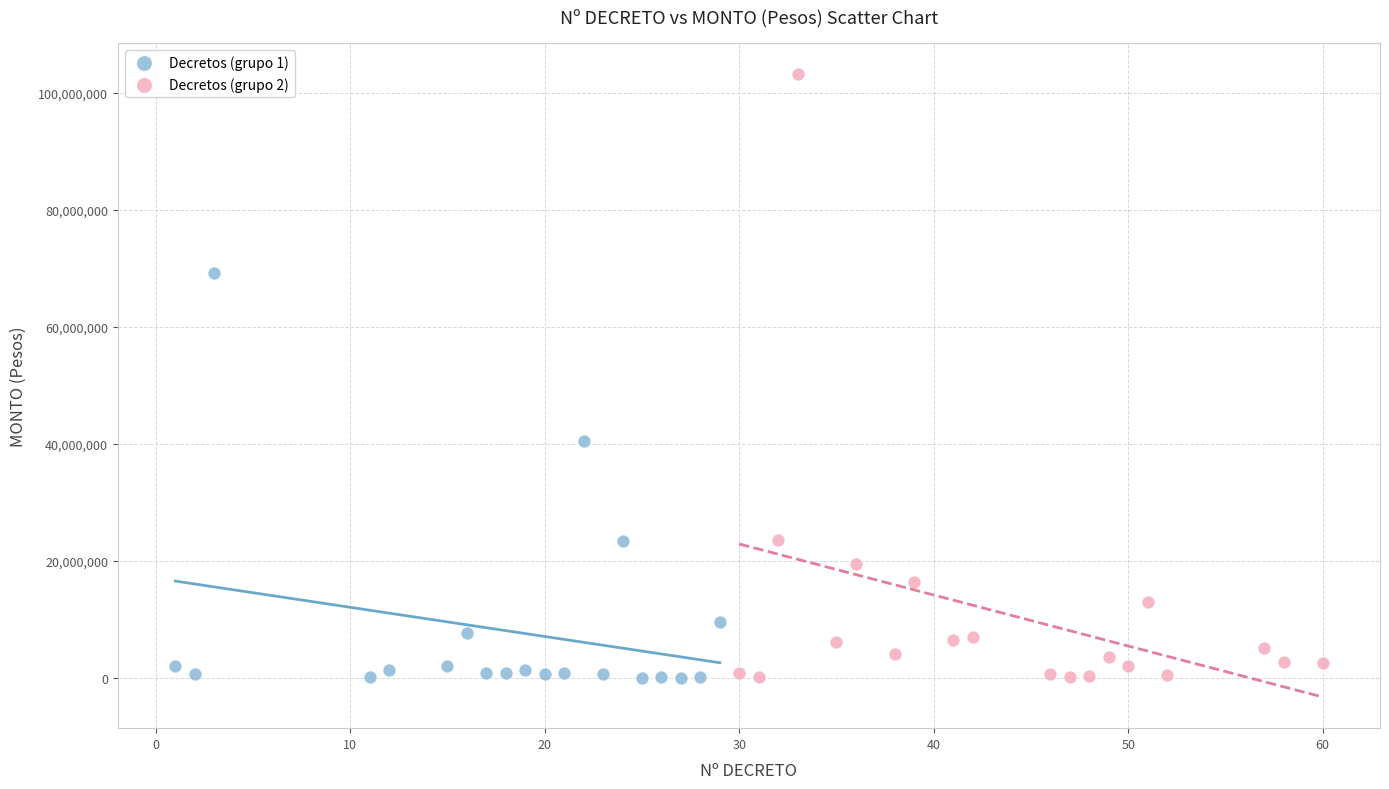

Which series has the widest spread of Y values?

Decretos (grupo 2)